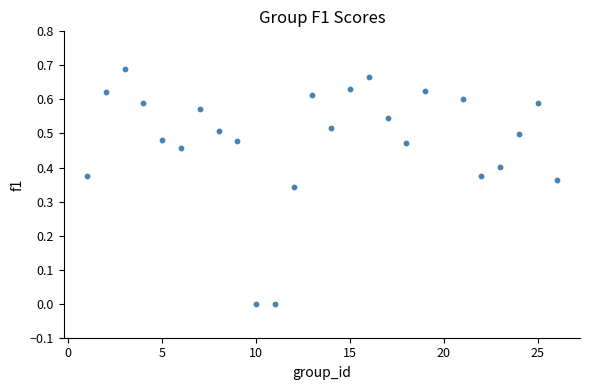

What is the range of X values (max minus min)?

25.0